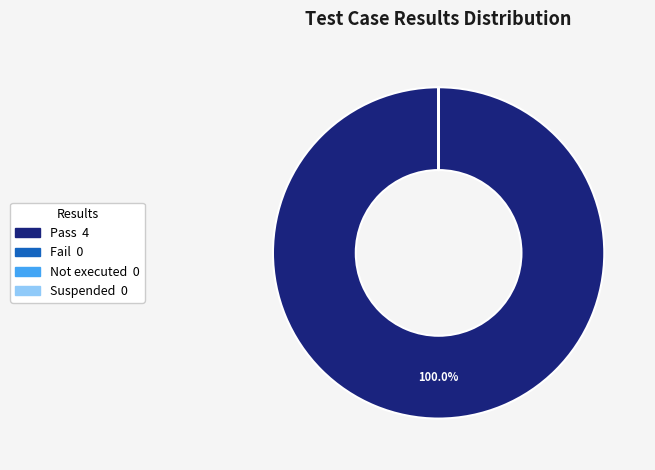

Does any single category account for the majority?

Yes